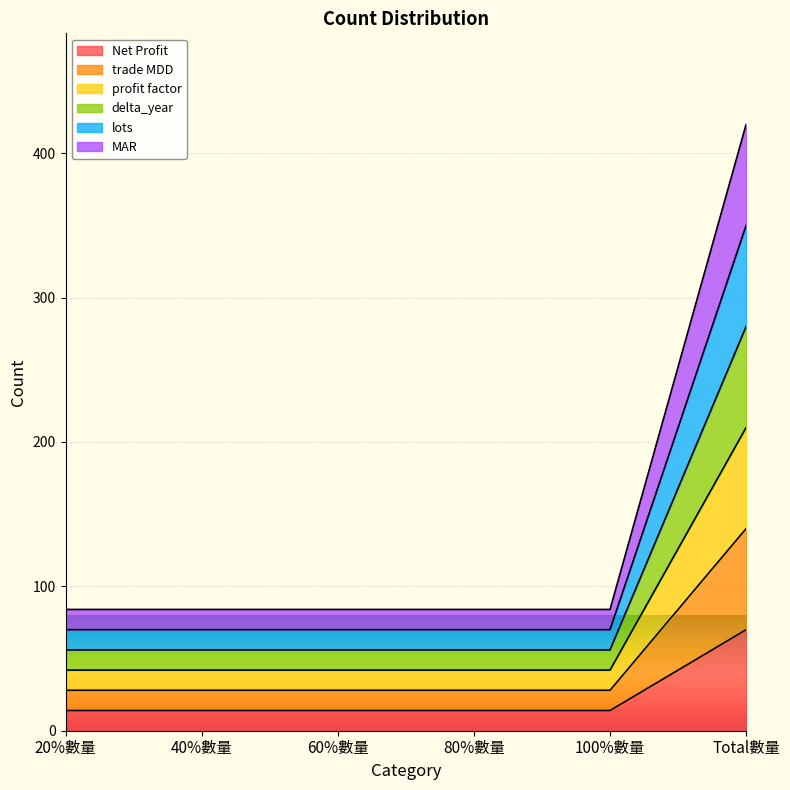

True or false: Net Profit and delta_year intersect in this chart.

False